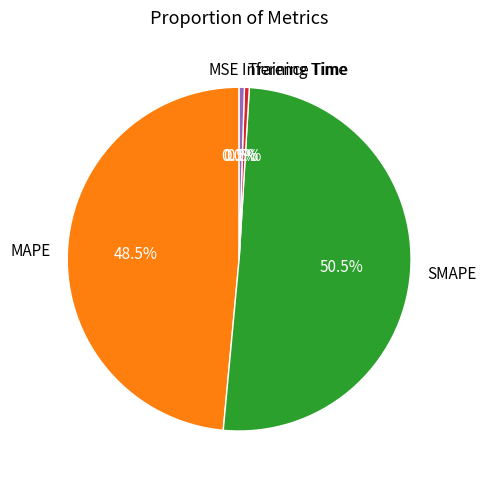

What percentage do SMAPE and Training Time together represent?

51.0%